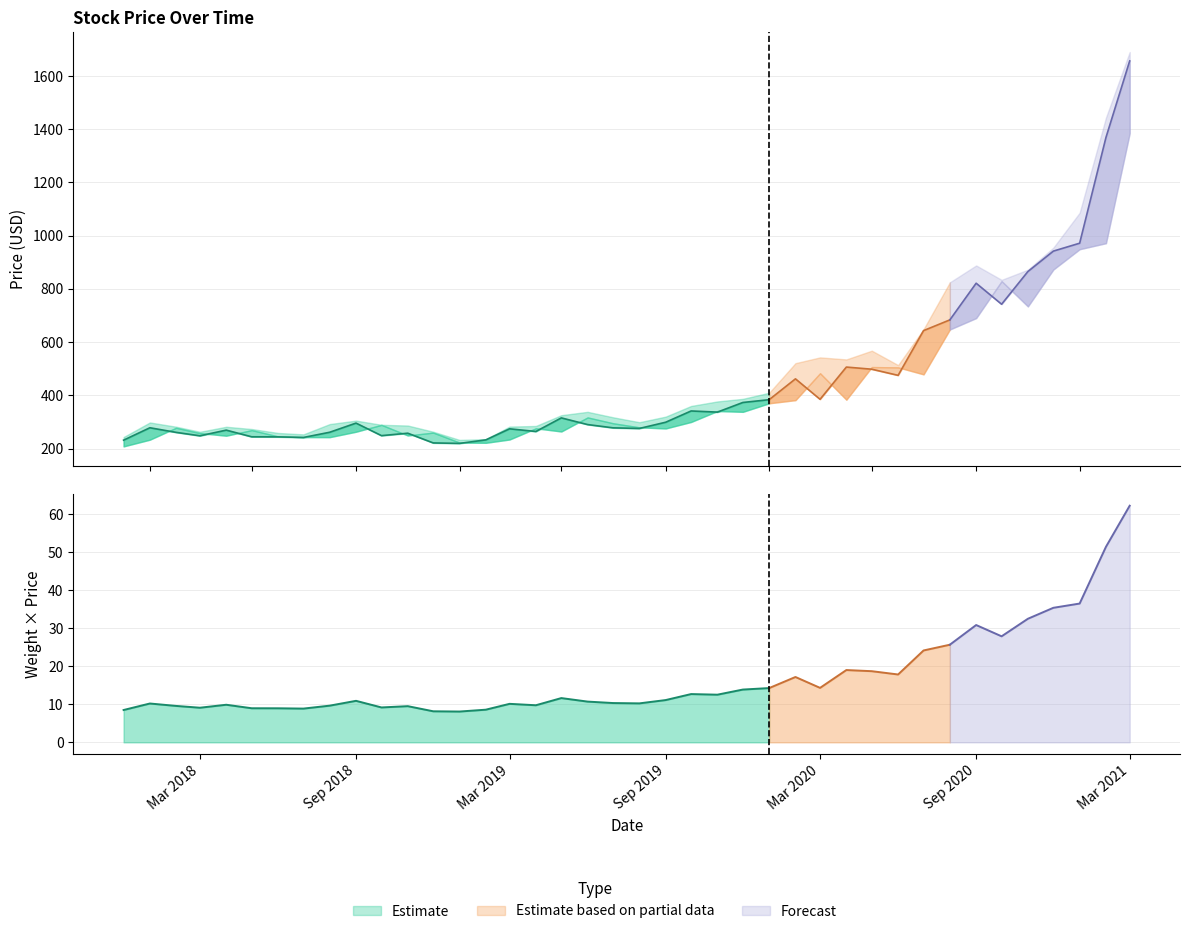

How many data points does each series have?

40